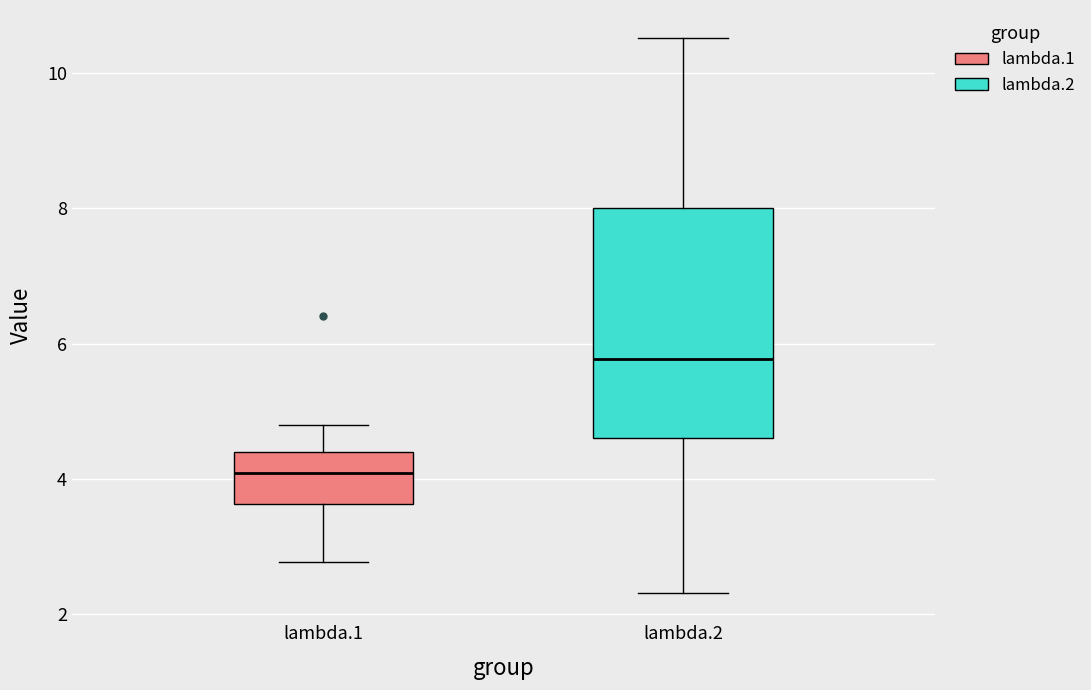

Where is the upper edge of the box for lambda.2 on the y-axis? The values are not printed on the chart, so give them approximately, as read against the axis.

8.0